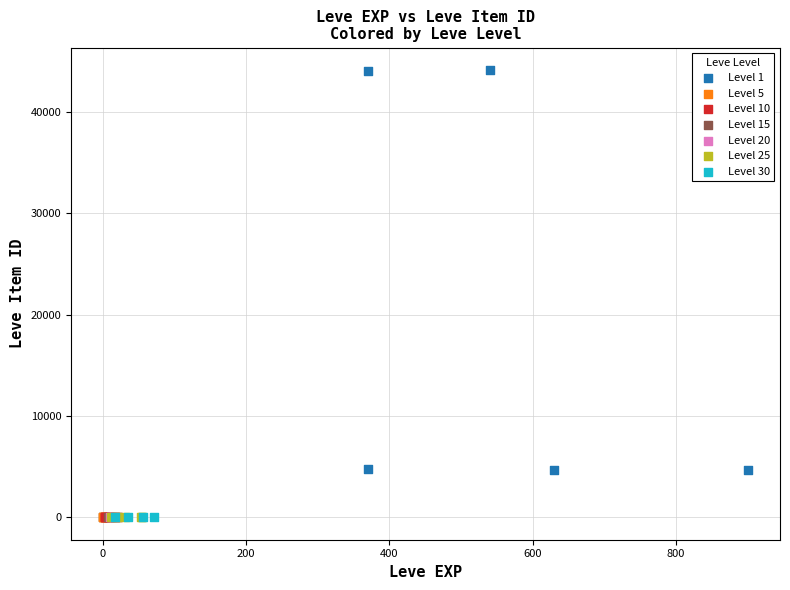

Which series reaches the maximum Y coordinate?

Level 1